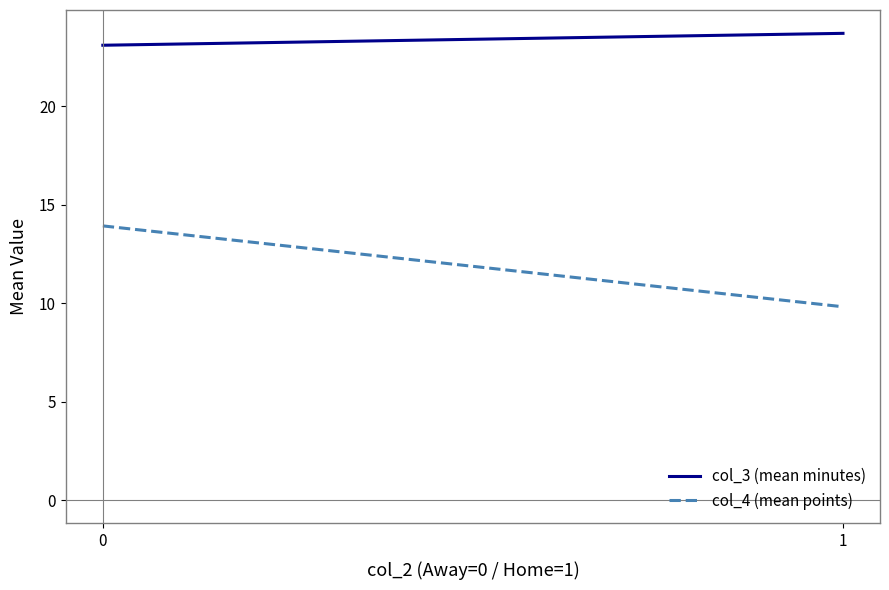

Which has a higher value, 0 or 1?

1